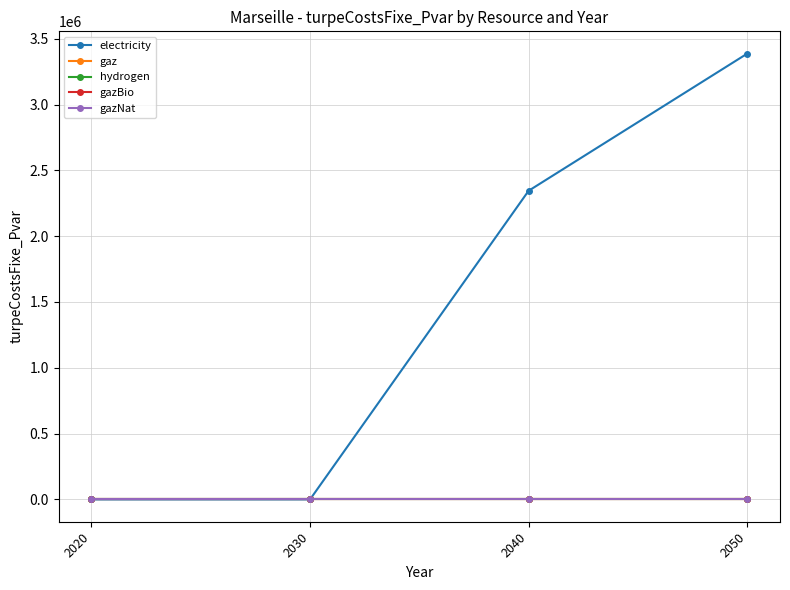

Is this an area chart (filled region under the line)?

No